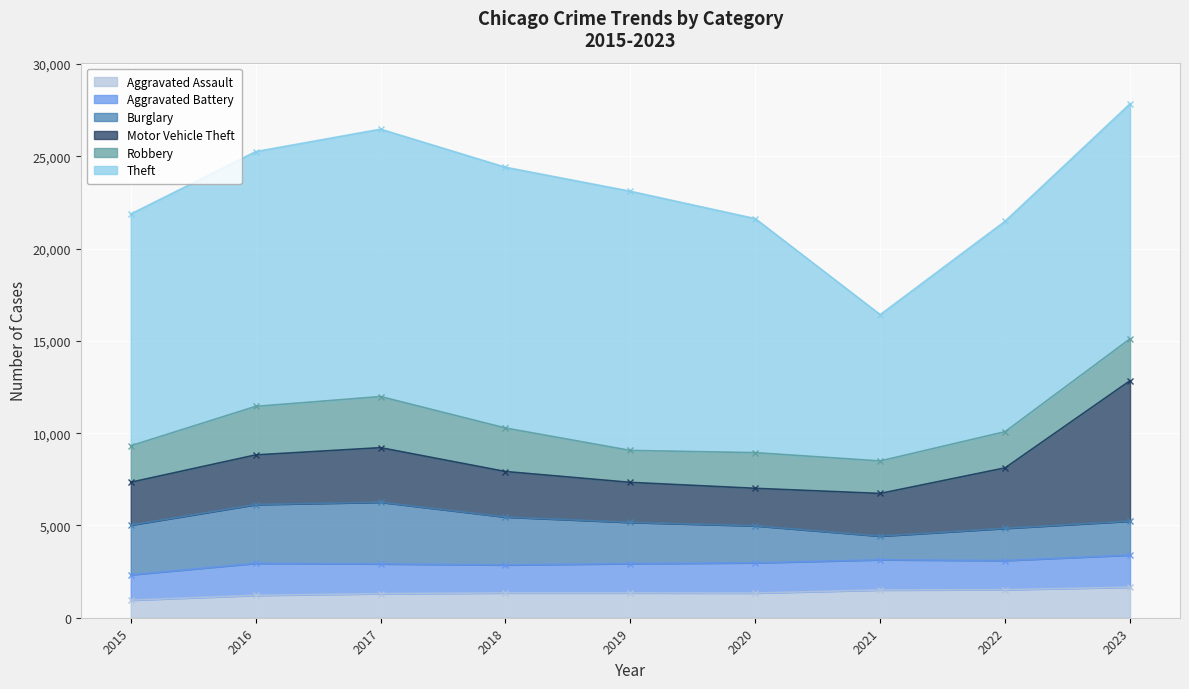

At how many categories does at least one series exceed 12309?

7